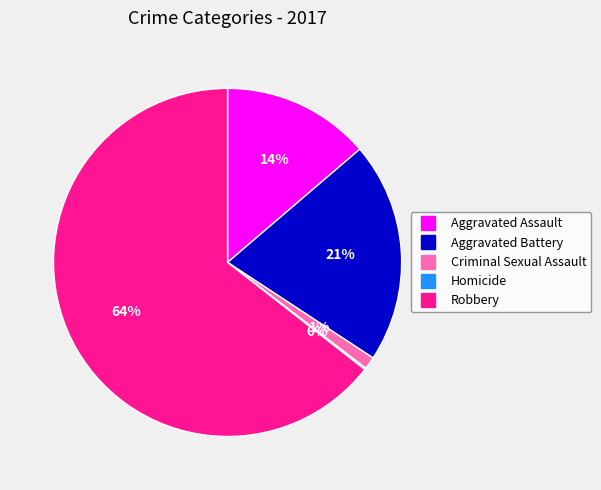

To the nearest percent, what is the average slice percentage?

20%